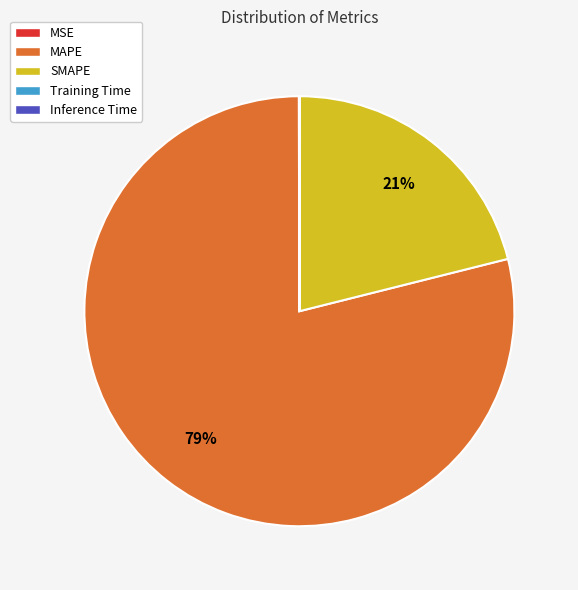

Does MAPE represent more than half of the total?

Yes